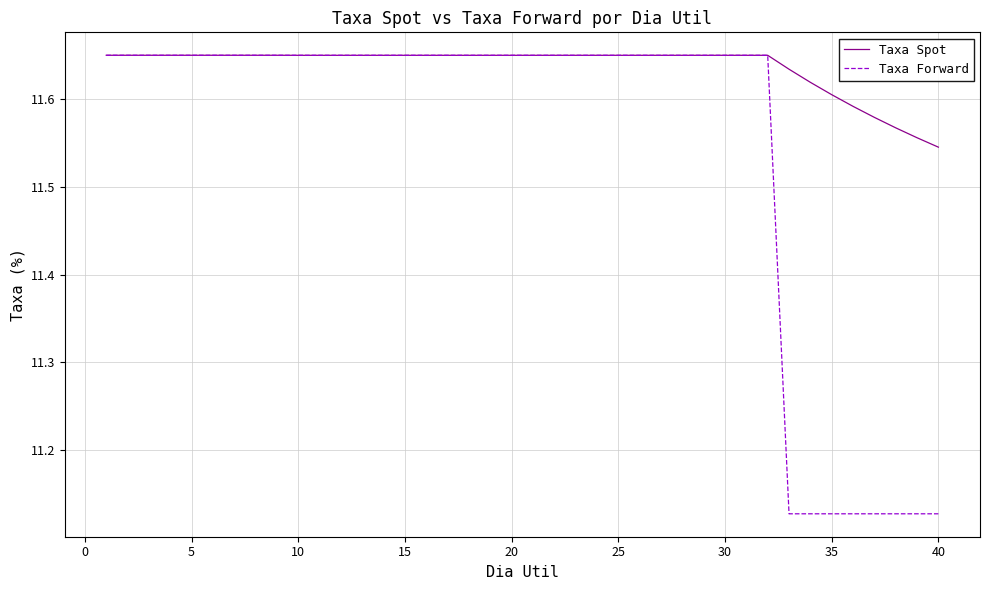

Which series has the widest spread of values?

Taxa Forward